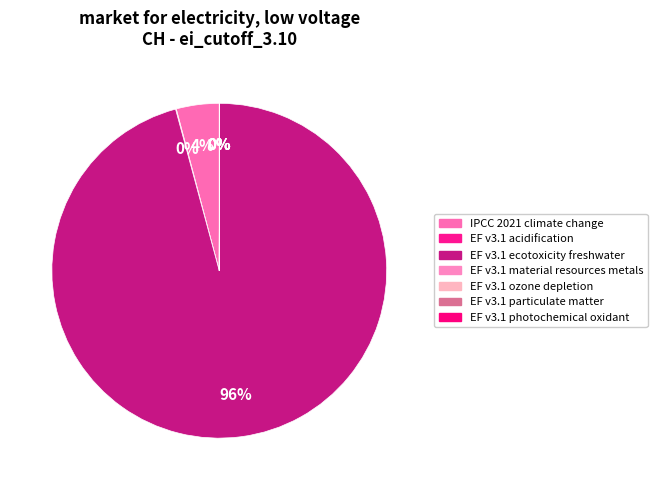

What percentage is the EF v3.1 ecotoxicity freshwater slice, to the nearest percent?

96%